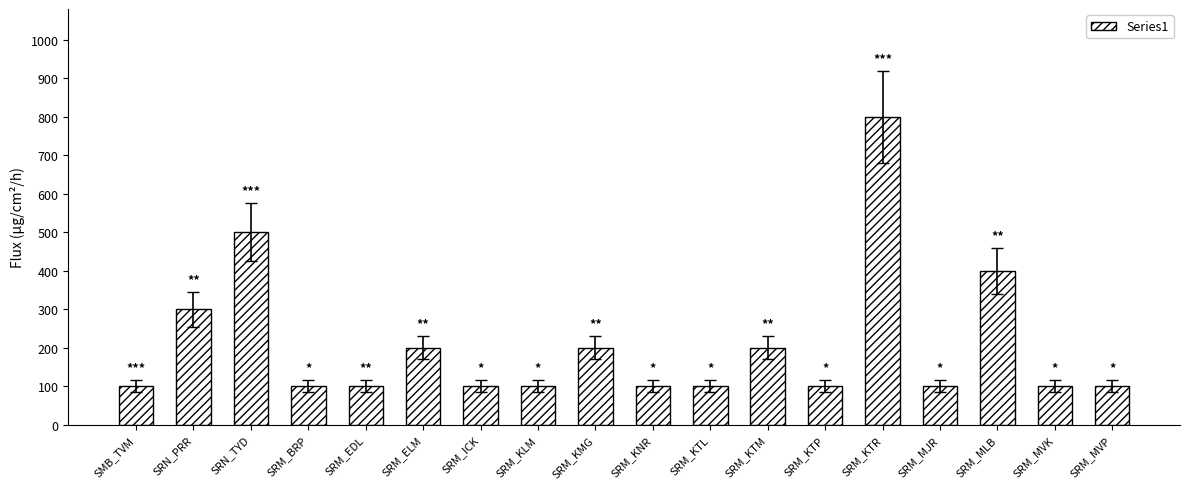

What is the sum of the values at SRM_ELM and SRM_KTL?

300